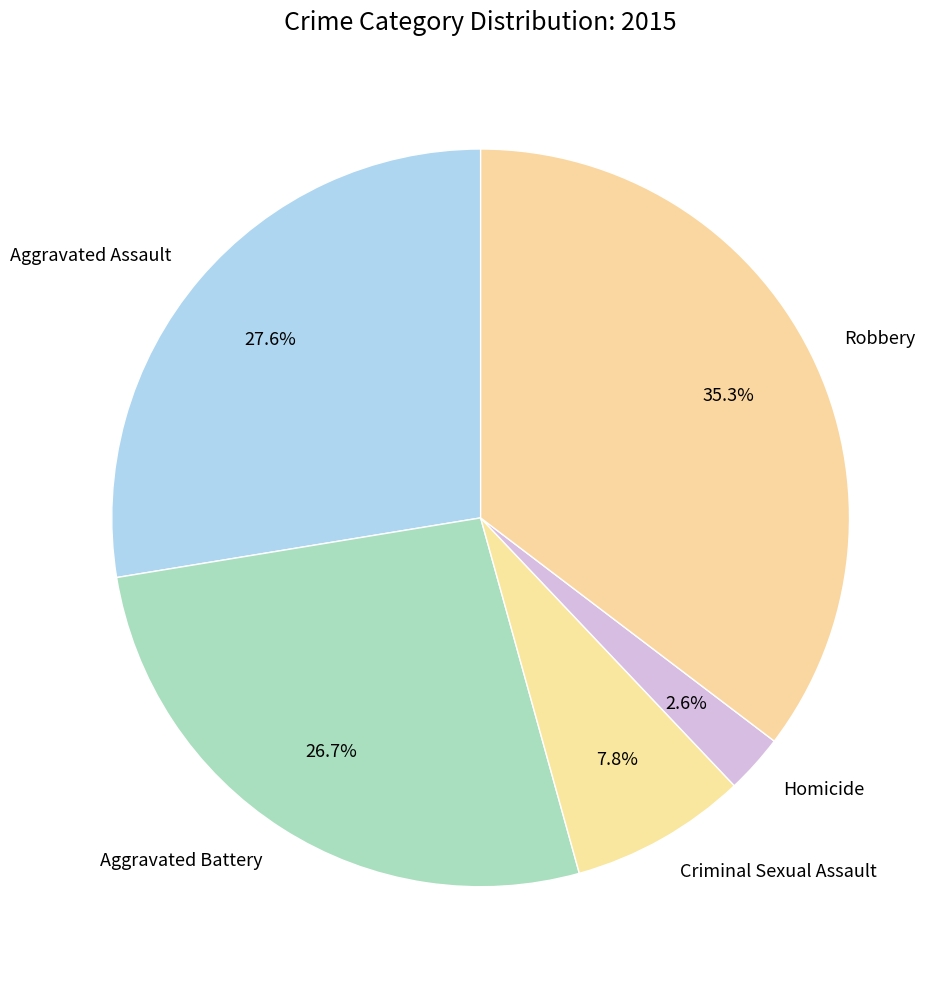

What percentage is the Aggravated Assault slice, to the nearest percent?

28%